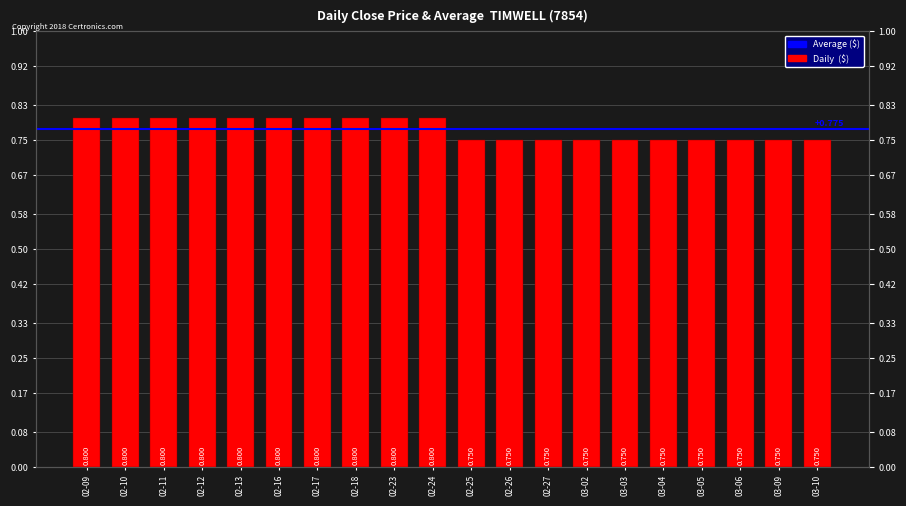

How many bars are there in total?

20